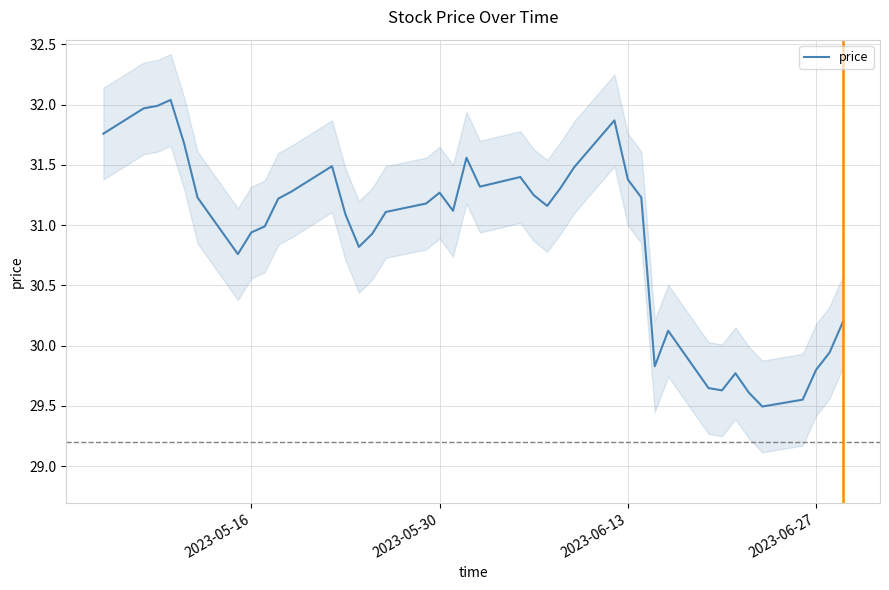

Reading left to right, extract all data points from this chart.

31.8	32.0	32.0	32.0	31.7	31.2	30.8	30.9	31.0	31.2	31.3	31.5	31.1	30.8	30.9	31.1	31.2	31.3	31.1	31.6	31.3	31.4	31.2	31.2	31.3	31.5	31.9	31.4	31.2	29.8	30.1	29.6	29.6	29.8	29.6	29.5	29.6	29.8	29.9	30.2